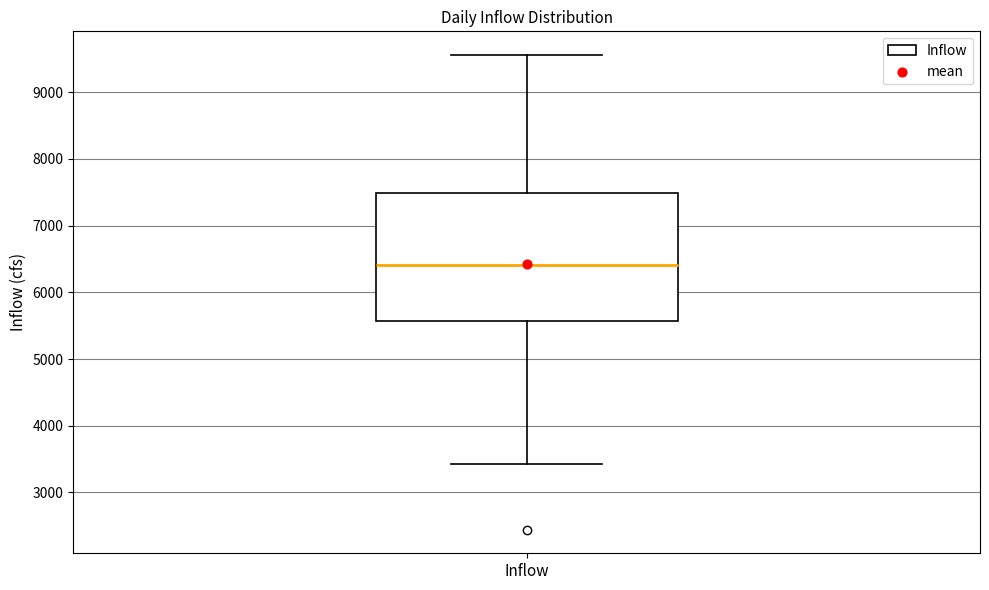

Transcribe this box plot: give where the median line is, the range the box spans, and where the two whiskers end, as read against the y-axis. The values are not printed on the chart, so give them approximately, as read against the axis.

median 6400, box 5600 to 7500, whiskers 3400 to 9600